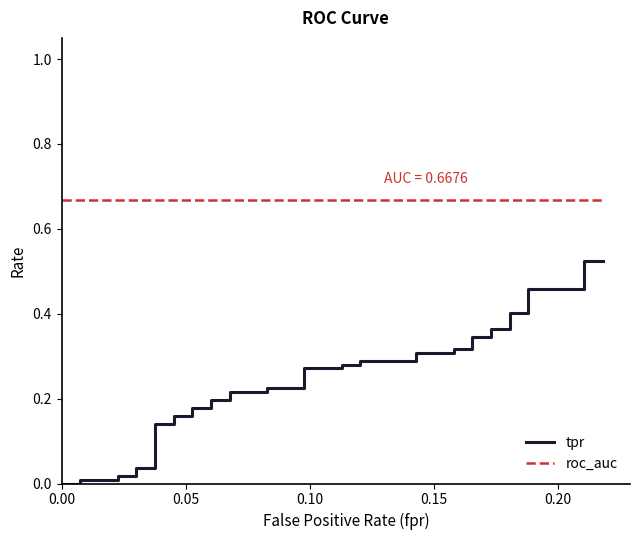

The value of roc_auc at 29 is 1.0. True or false?

False